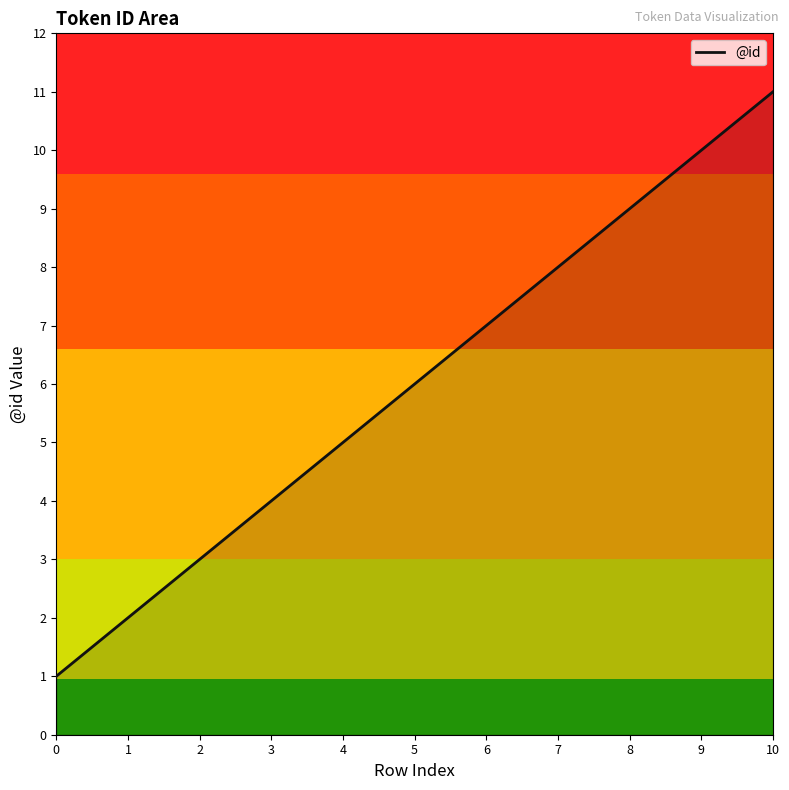

Reading left to right, extract all data points from this chart.

1	2	3	4	5	6	7	8	9	10	11